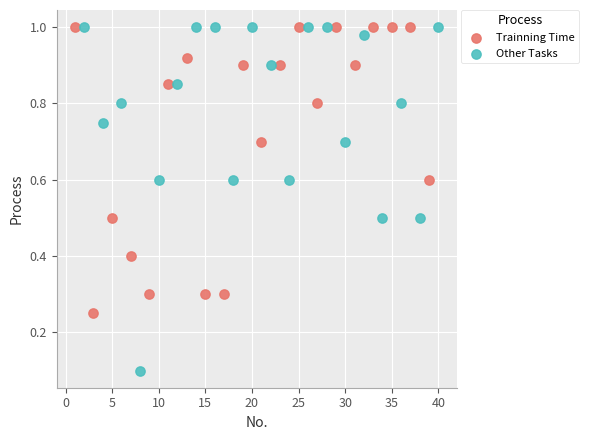

Which series reaches the minimum Y coordinate?

Other Tasks